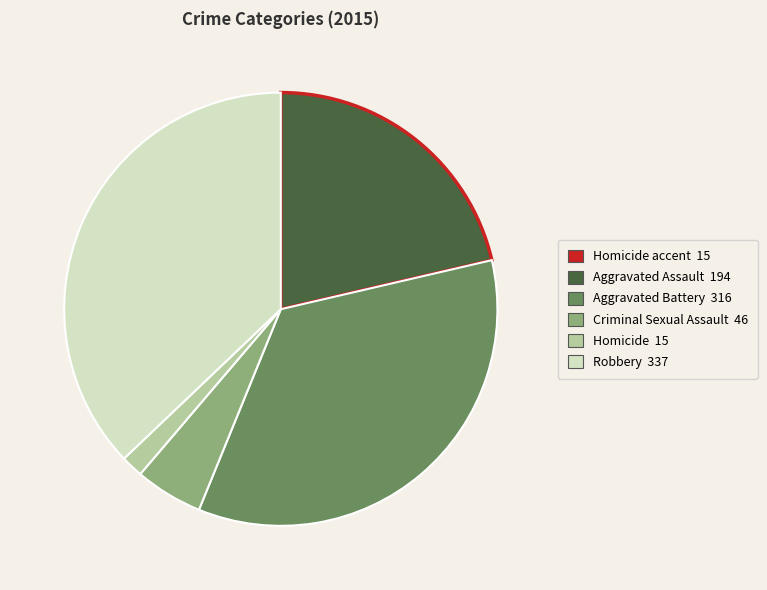

Is there a majority slice in this chart?

No